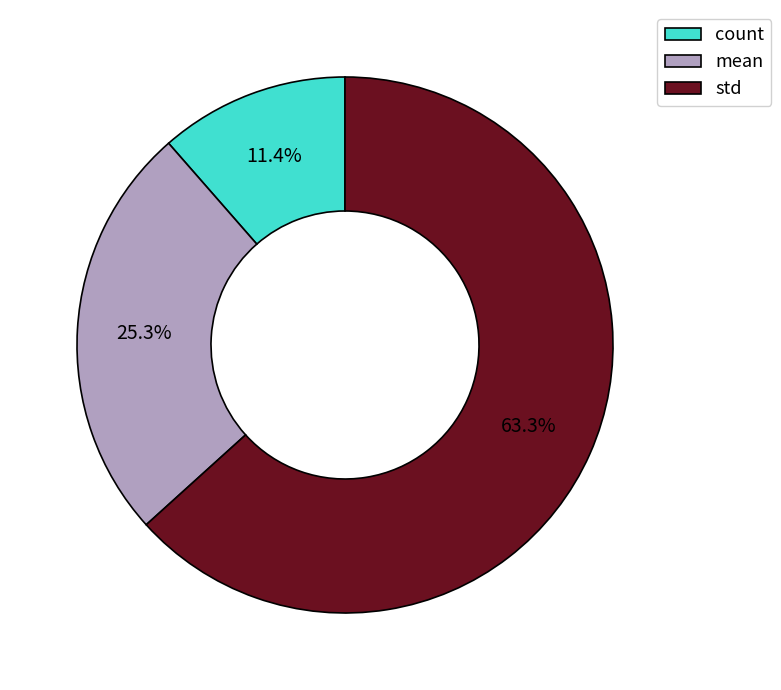

How many segments does this pie chart have?

3